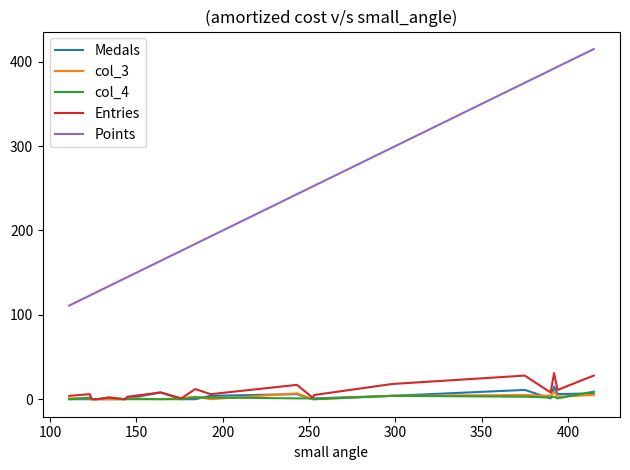

What is the difference between the second highest and minimum values in the col_3 series?

7